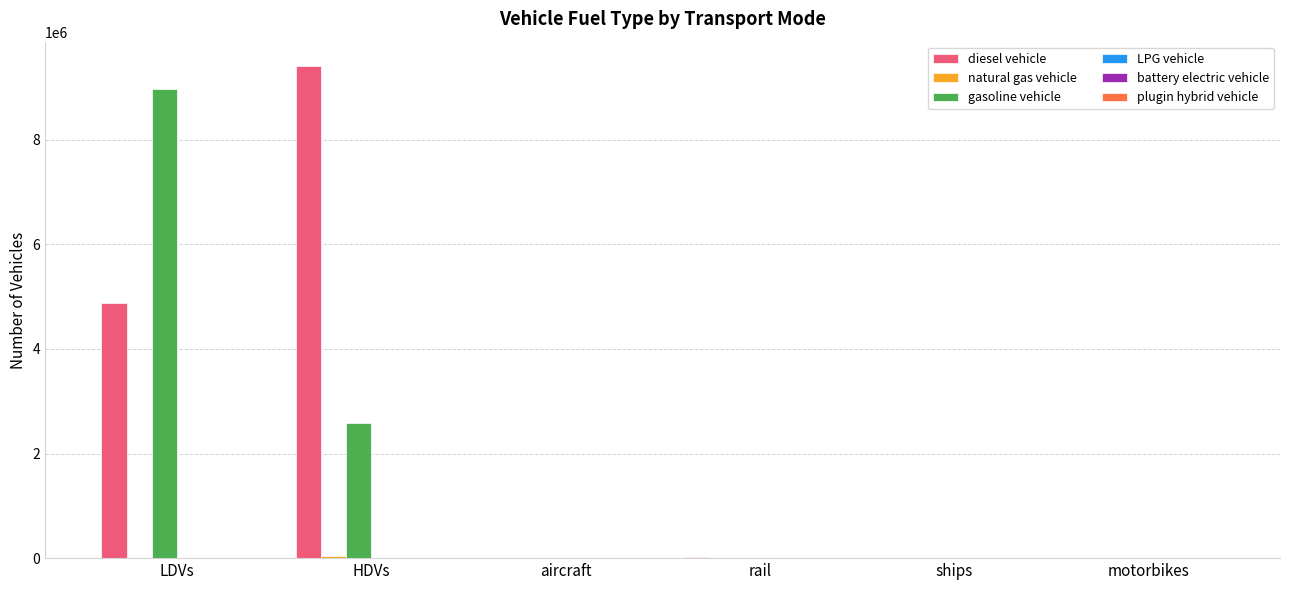

What is the sum of all gasoline vehicle values?

11557956.6